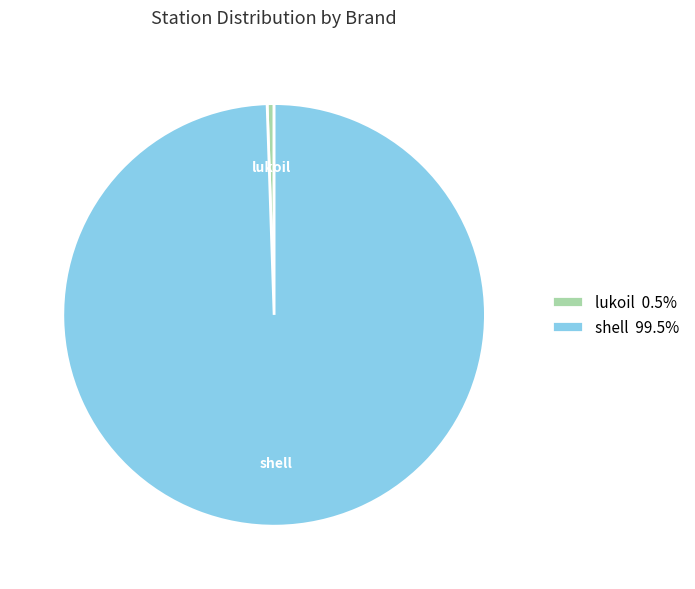

What is the majority slice?

shell